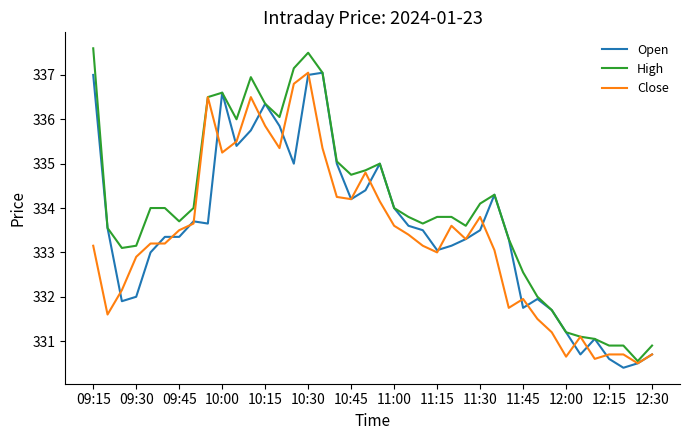

True or false: Close has more than 0 interior local peaks.

True